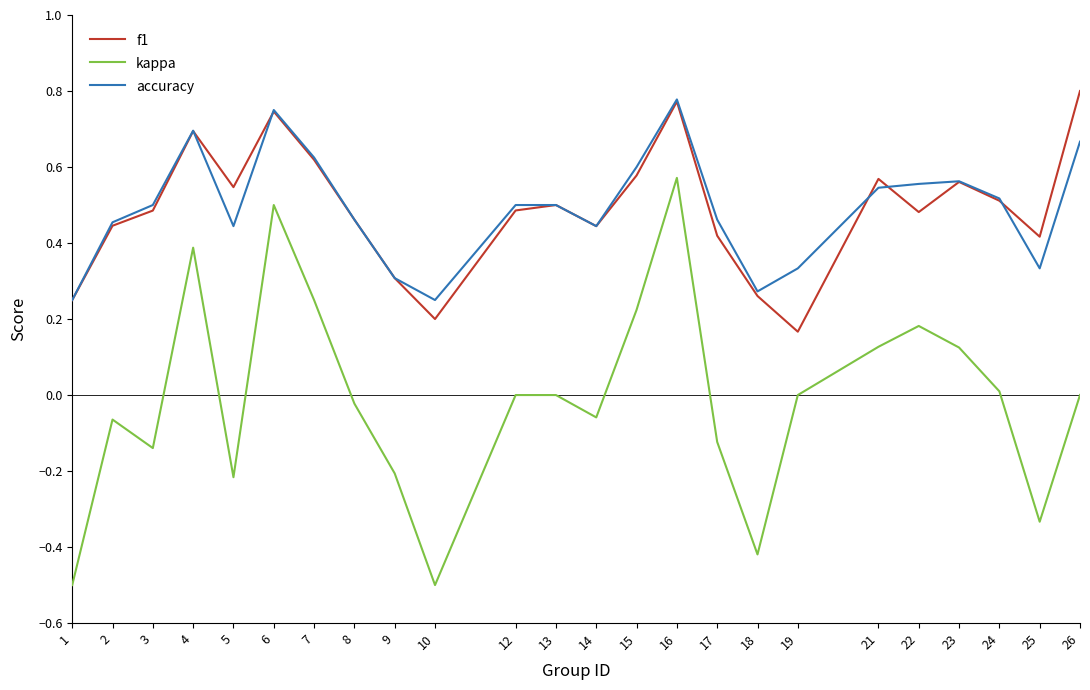

What is the minimum value shown in the chart?

-0.5